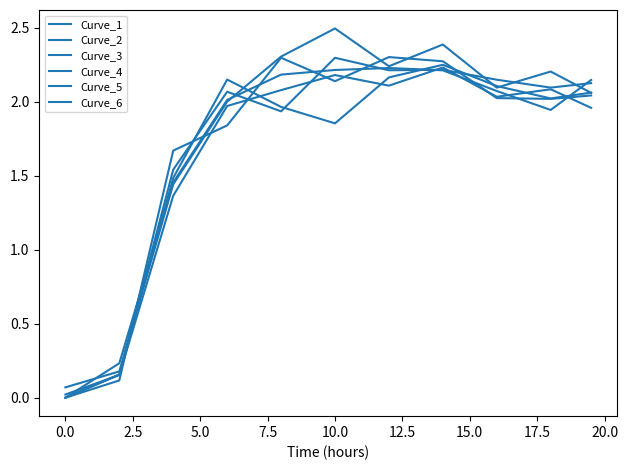

What is the label of the 38th point from the right?

2.5